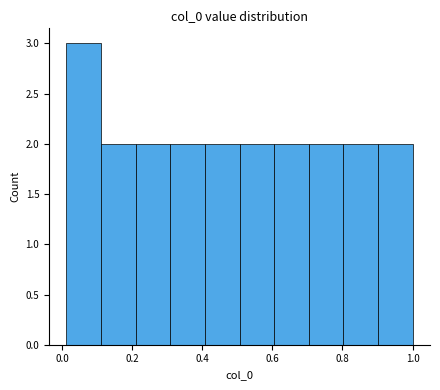

How tall is the bar that spans 0.70 to 0.80 on the x-axis? Neither the bar edges nor the heights are printed on the chart, so give them approximately, as read against the axes.

2